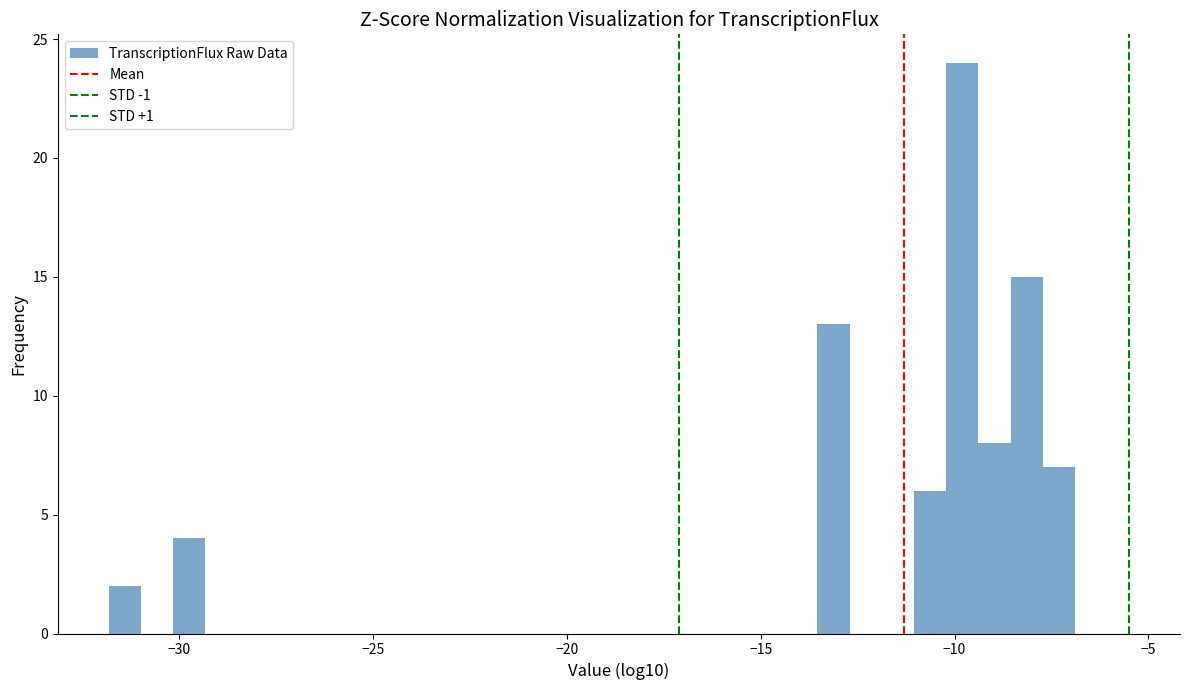

Around what value on the x-axis is the tallest bar? Give the approximate position of its centre, as read against the axis.

-10.0